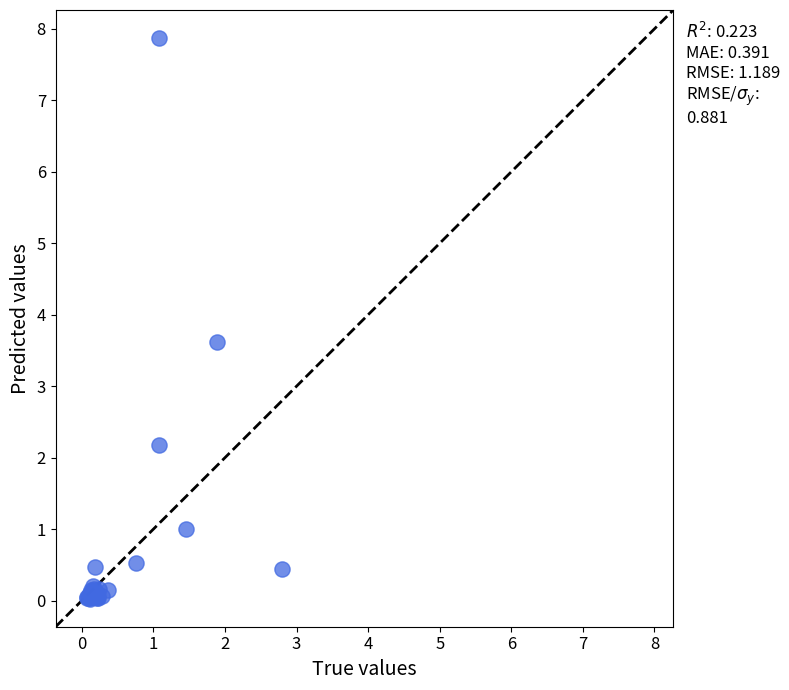

What Y value in the scatter plot is closest to 3?

3.6